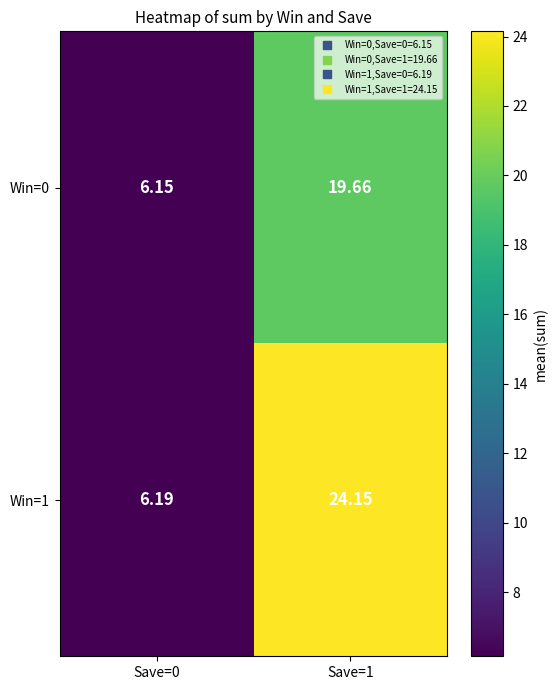

Count the number of data series in this chart.

2